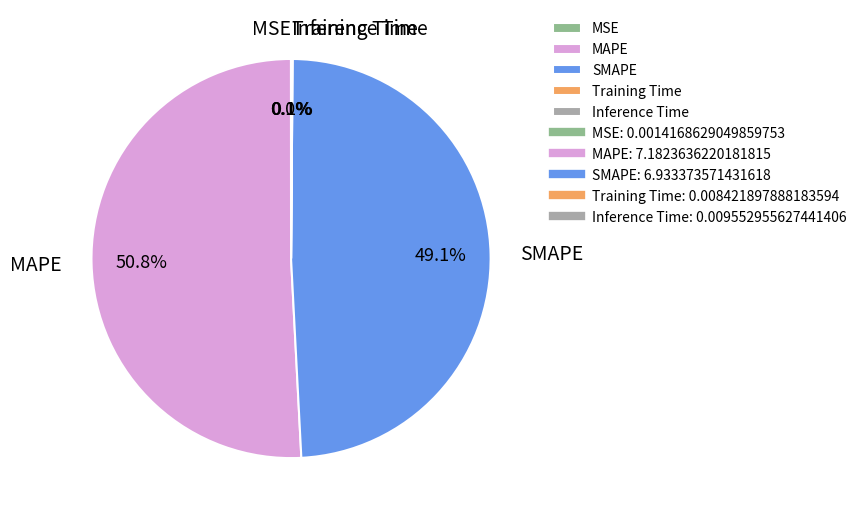

Is there a majority slice in this chart?

Yes